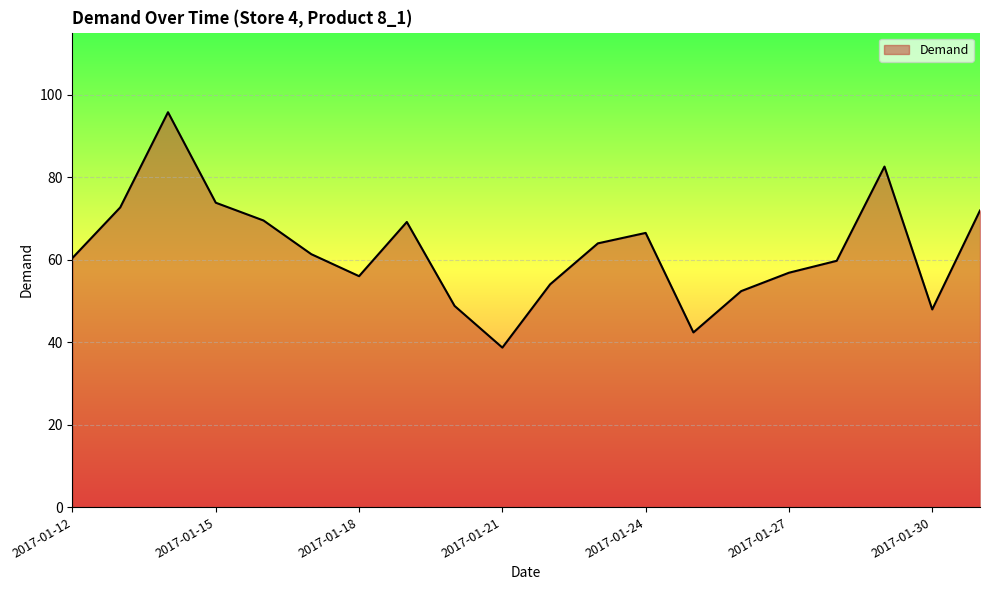

What is the maximum value shown in the chart?

95.7